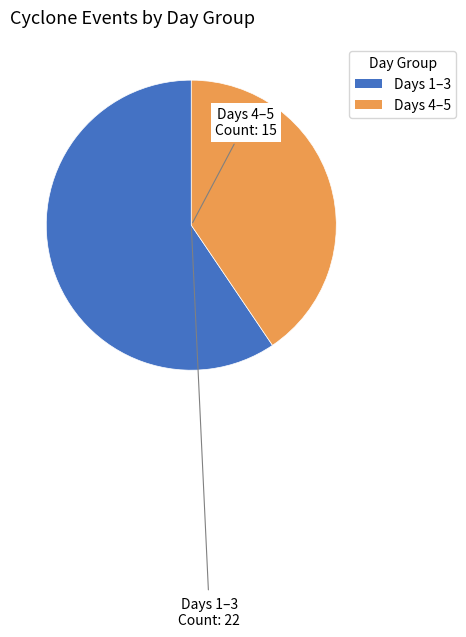

How many slices are in this pie chart?

2